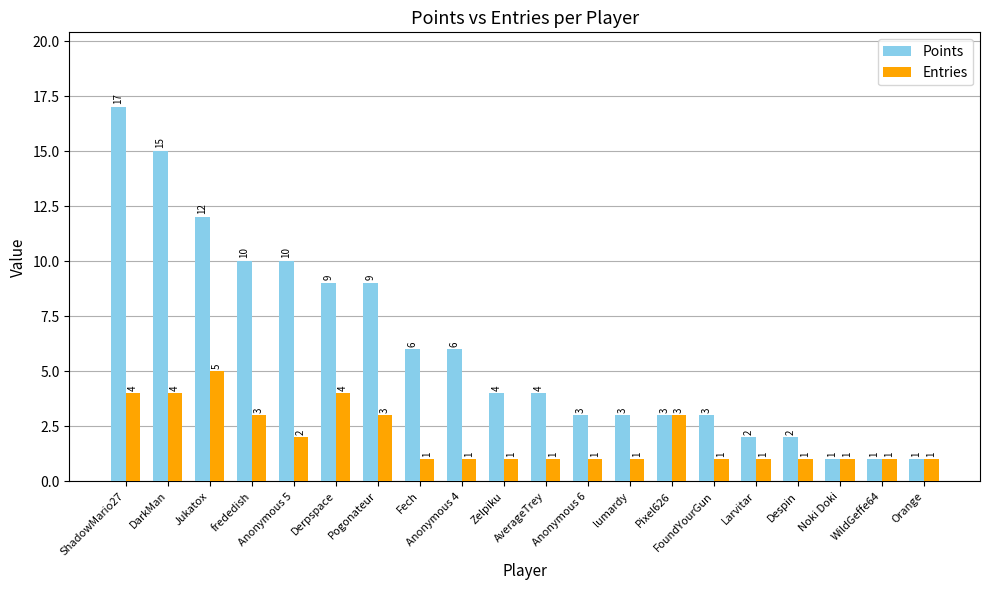

The value of Entries at Derpspace is 4. True or false?

True